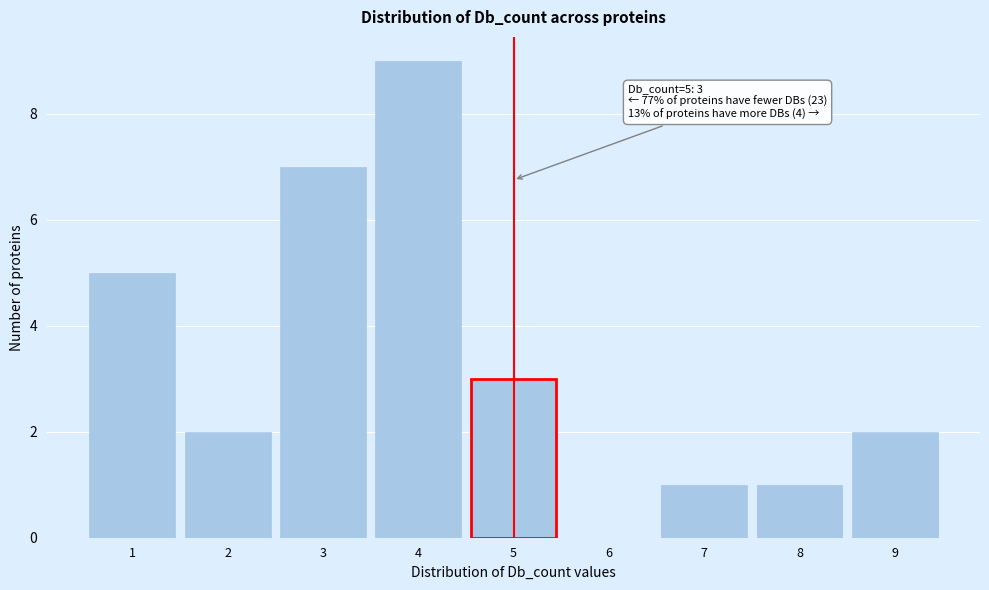

Reading right to left, list all the values displayed in this chart.

9=2	8=1	7=1	6=0	5=3	4=9	3=7	2=2	1=5